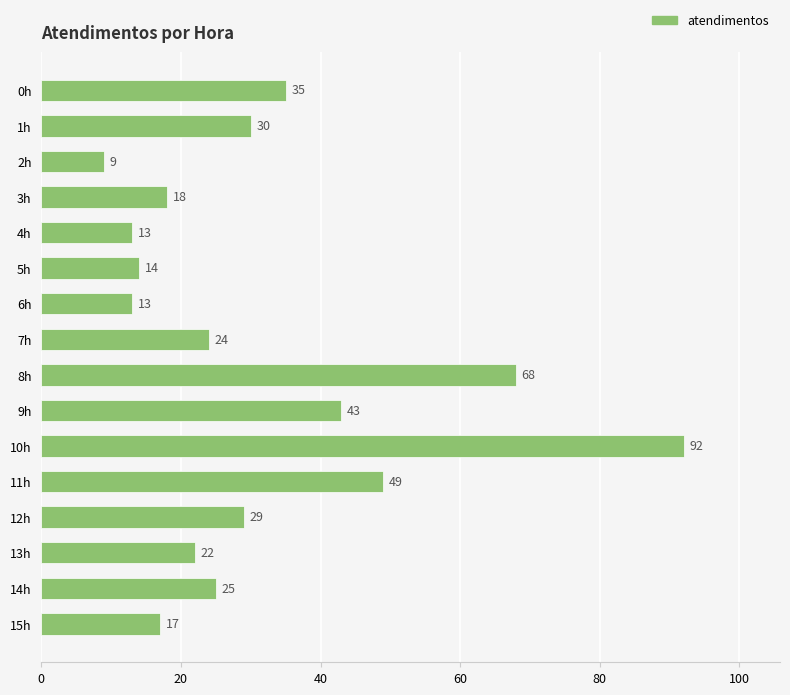

What is the label of the 15th bar from the top?

14h